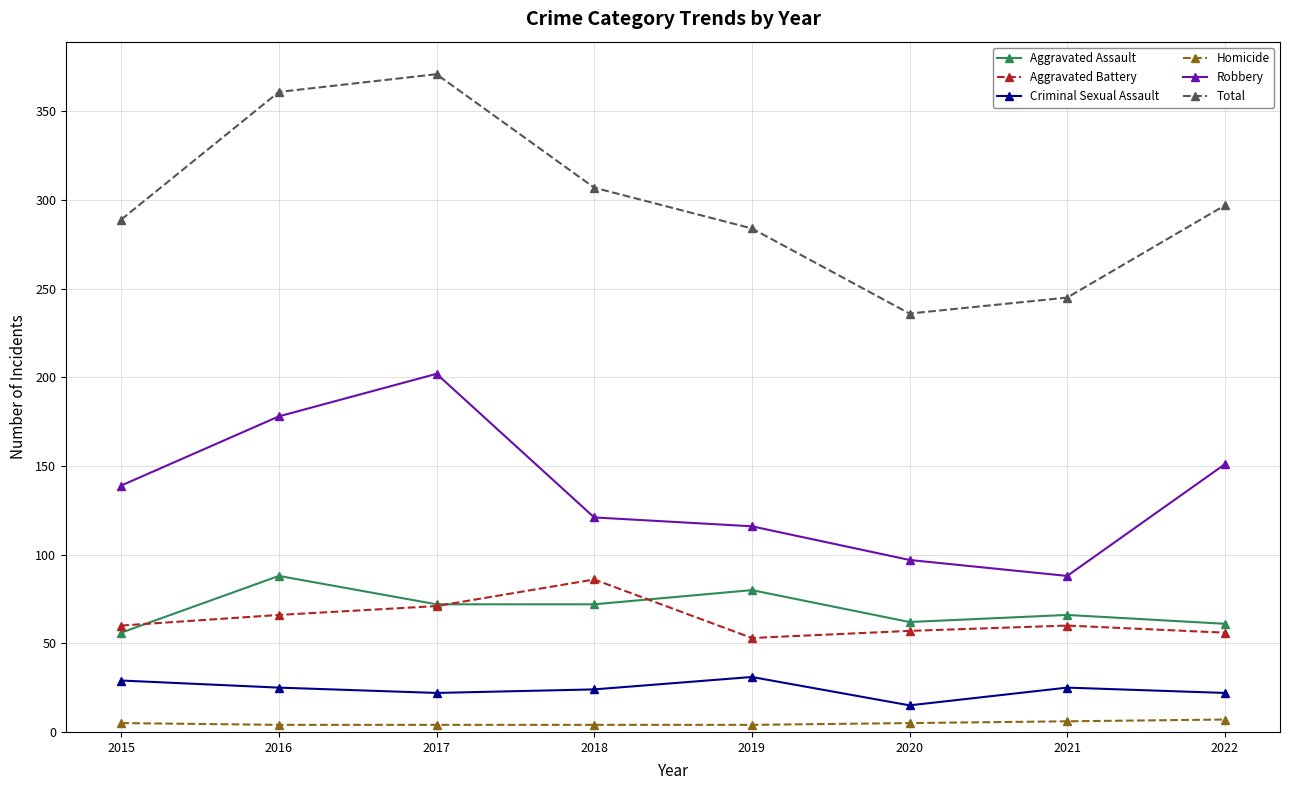

Between 2016 and 2022, which series saw the biggest shift?

Total